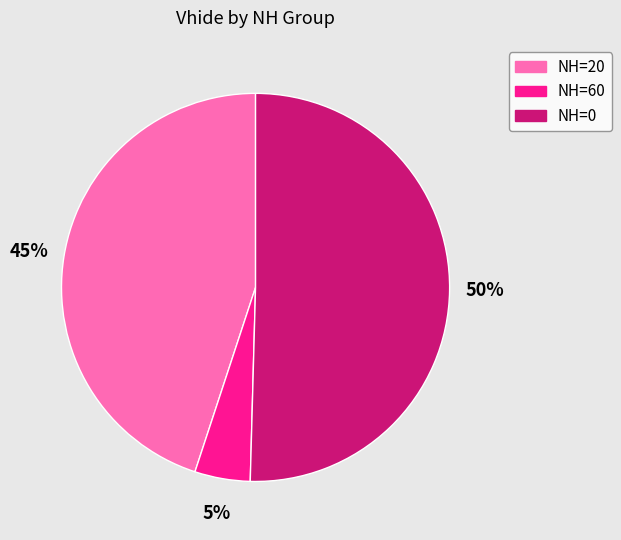

To the nearest percent, what is the average slice percentage?

33%